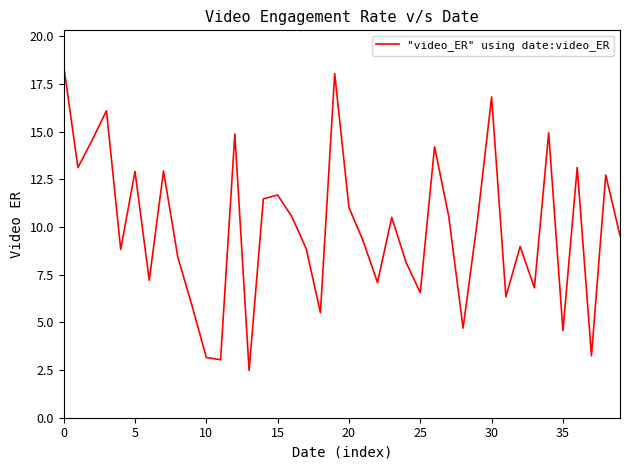

Does the chart display data point markers on the line(s)?

No